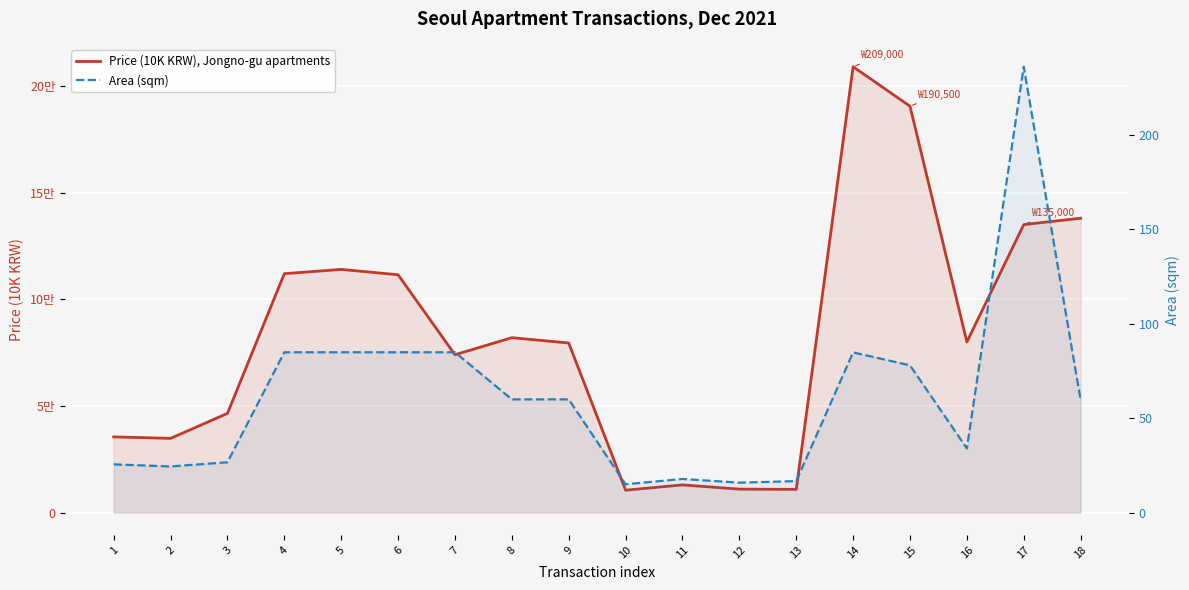

What is the difference between the Price (10K KRW), Jongno-gu apartments values at 15 and 5?

76500.0